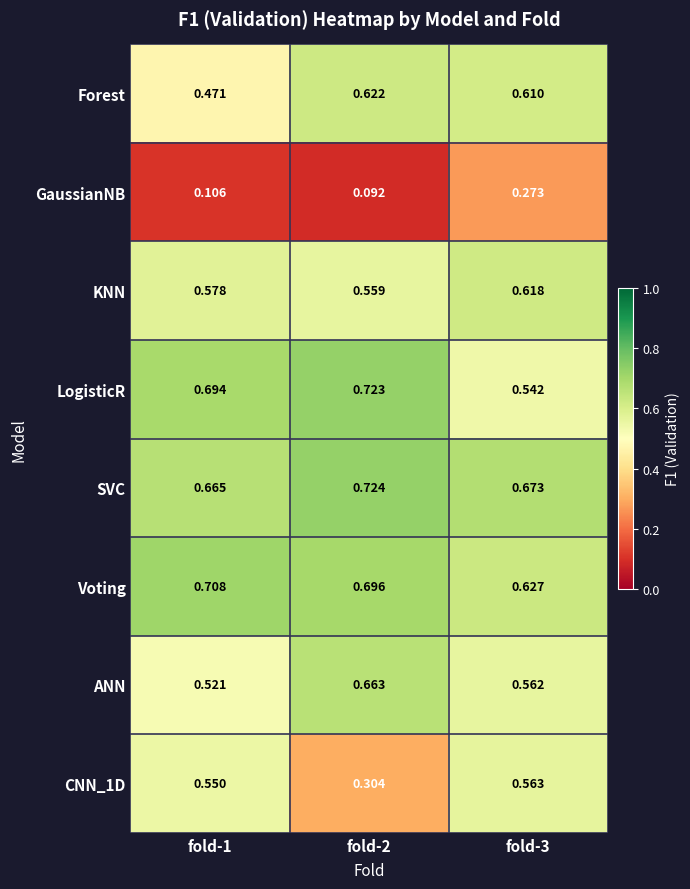

Which series has the largest total across all categories?

SVC